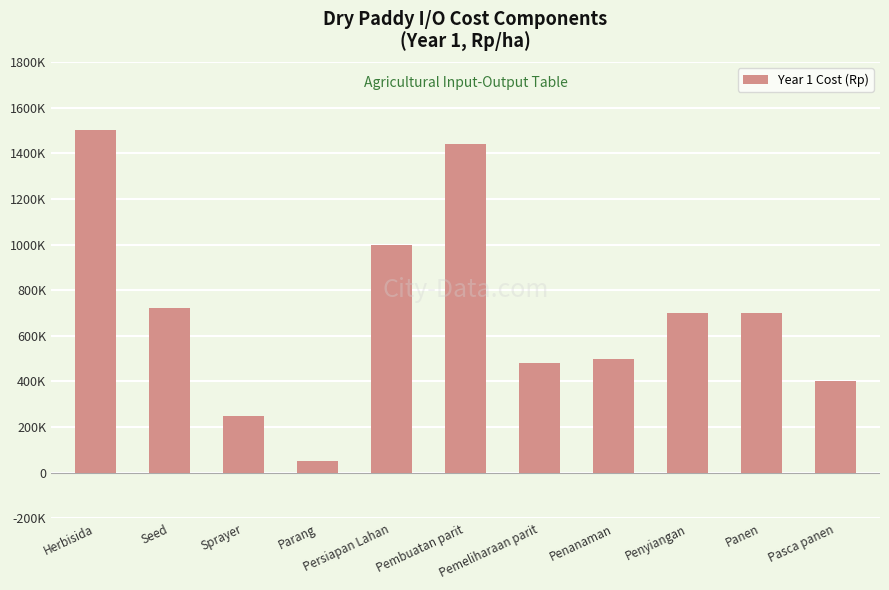

Which label corresponds to the smallest value in the chart?

Parang